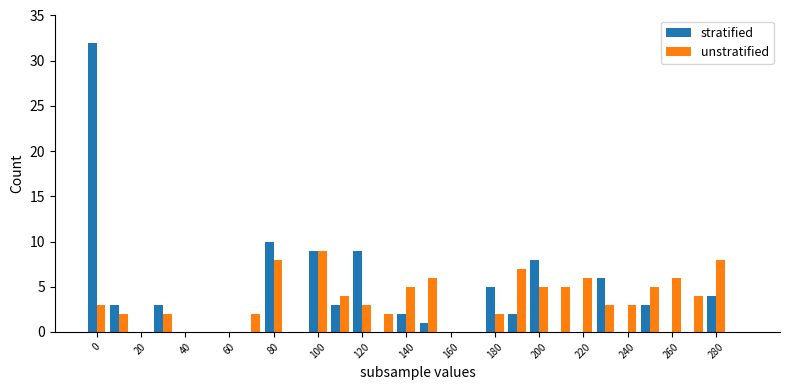

What is the maximum value for unstratified?

9